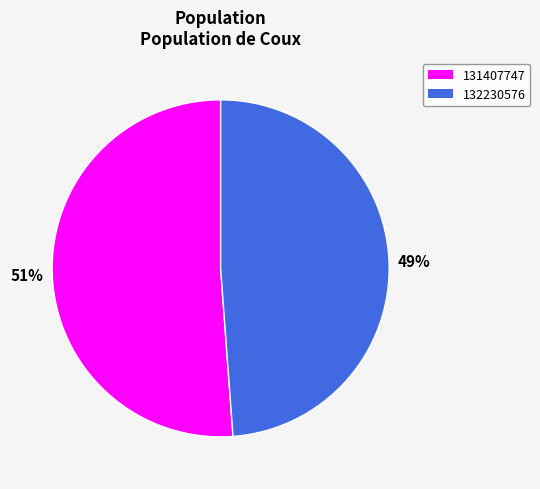

To the nearest percent, what is the difference between the largest and smallest slice percentages?

2%